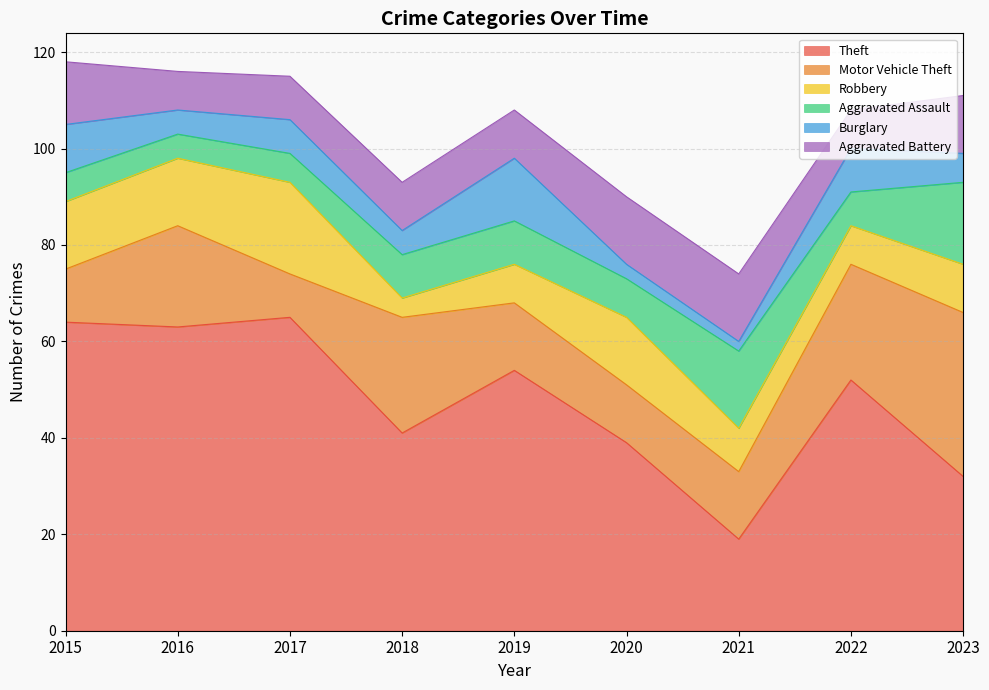

What is the sum of the Theft values at 2019 and 2018?

95